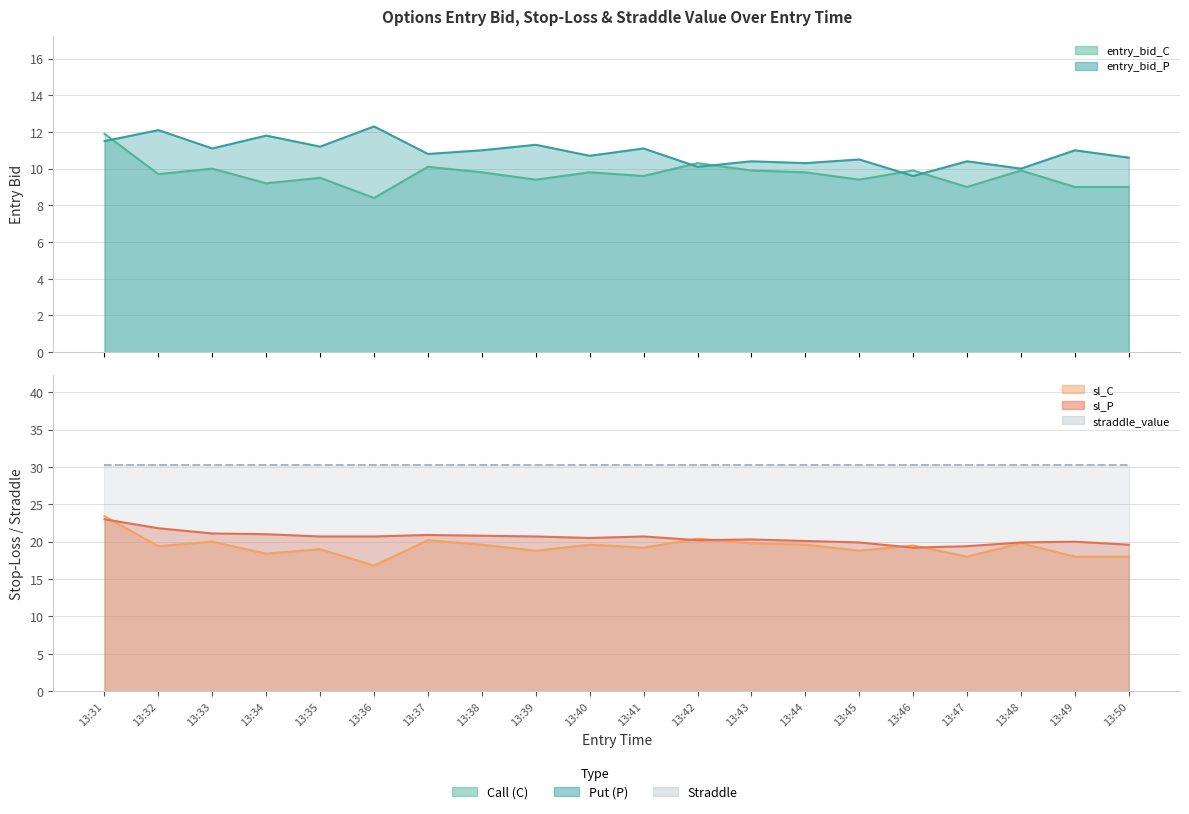

What is the average value of the entry_bid_P series?

10.9